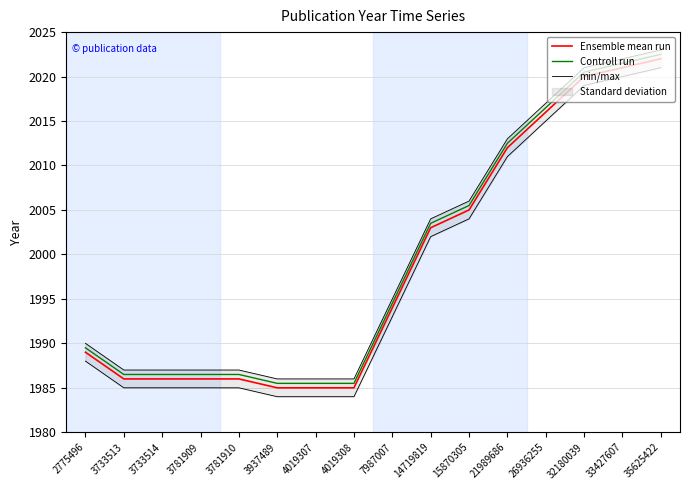

True or false: Ensemble mean run and min/max intersect in this chart.

False